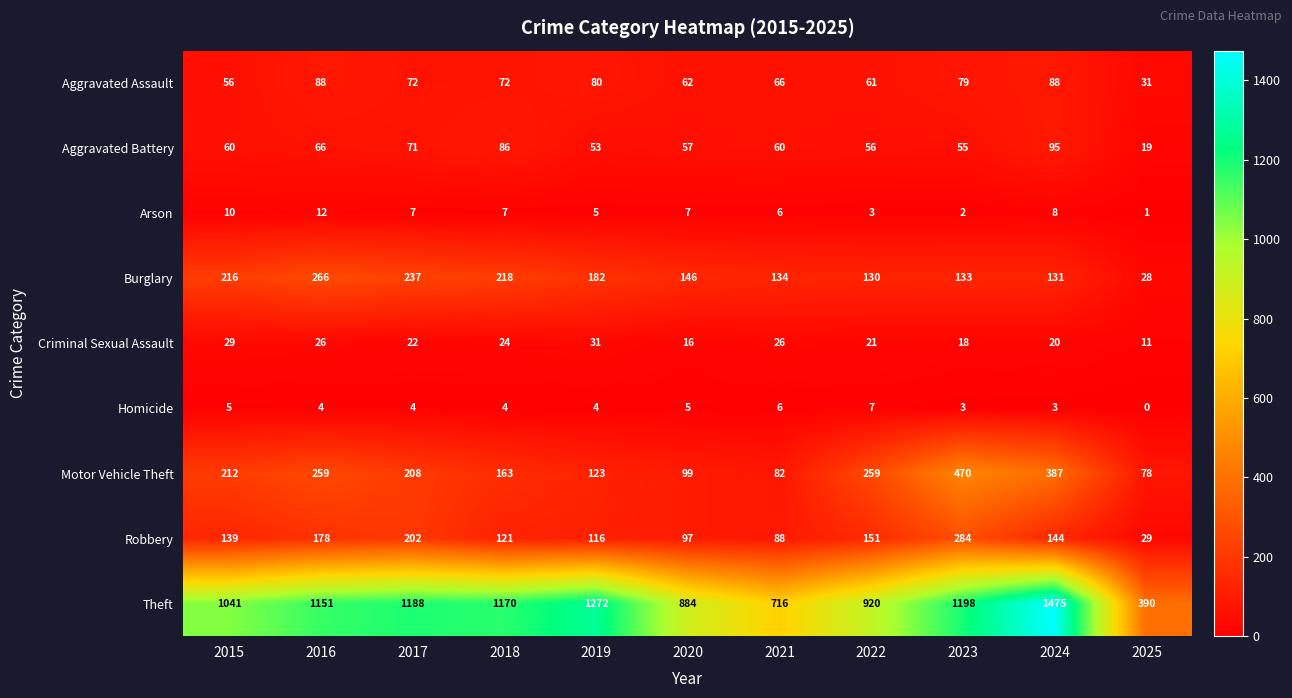

The Aggravated Battery series shows 85 at 2015. True or false?

False